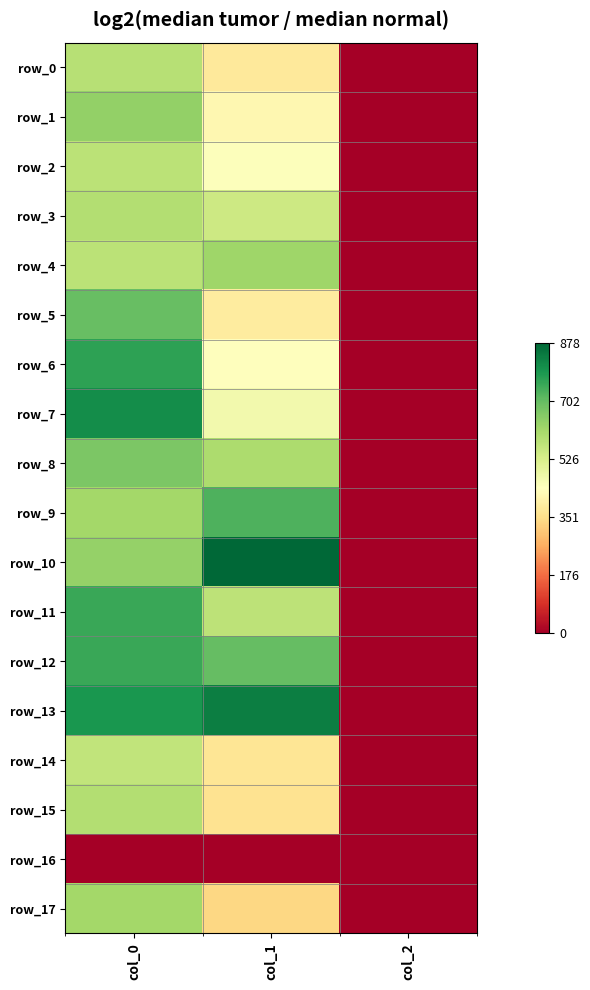

At which category does the chart reach its minimum across all series?

col_0